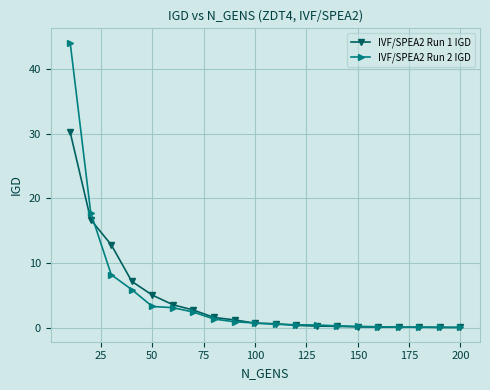

What is the maximum value shown in the chart?

44.1